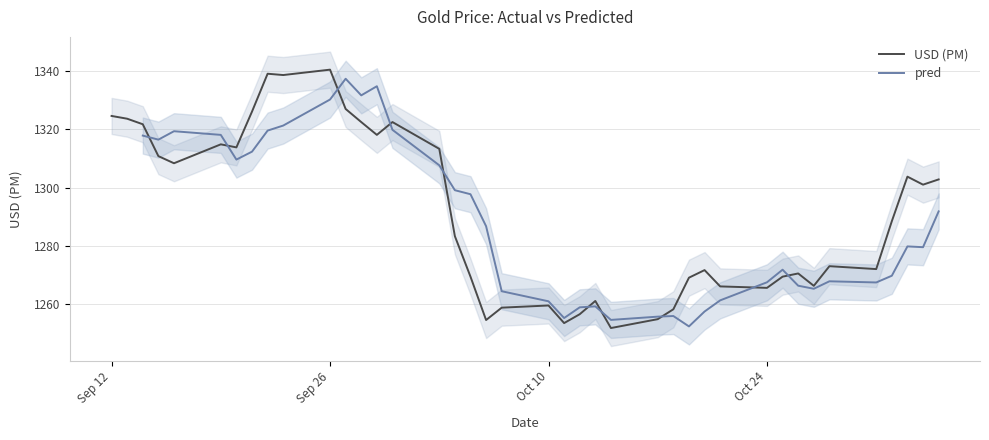

Count the number of data series in this chart.

2